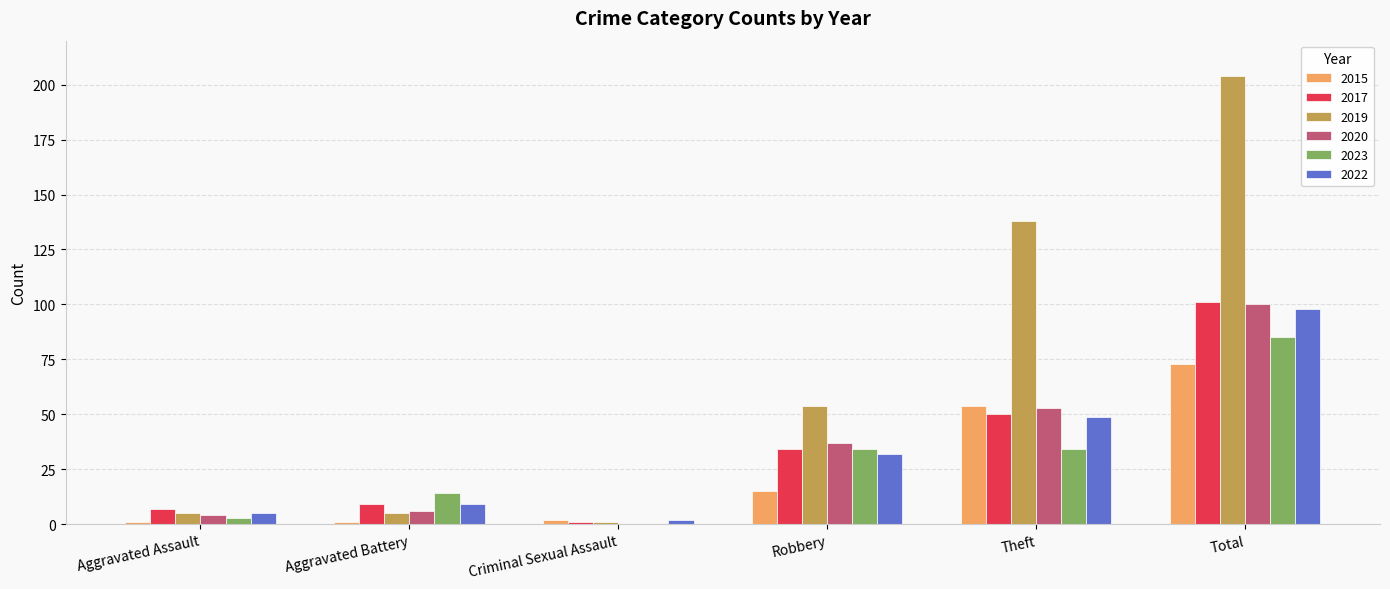

How many data points does each series have?

6